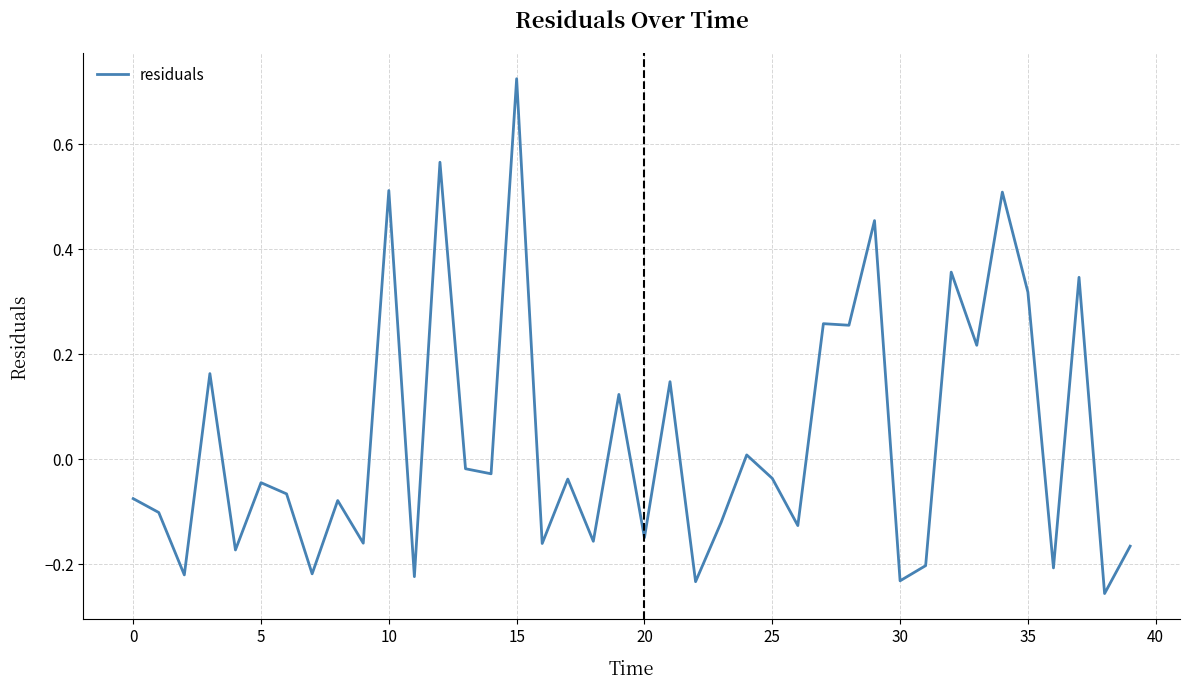

What is the difference between the maximum and minimum values?

1.0